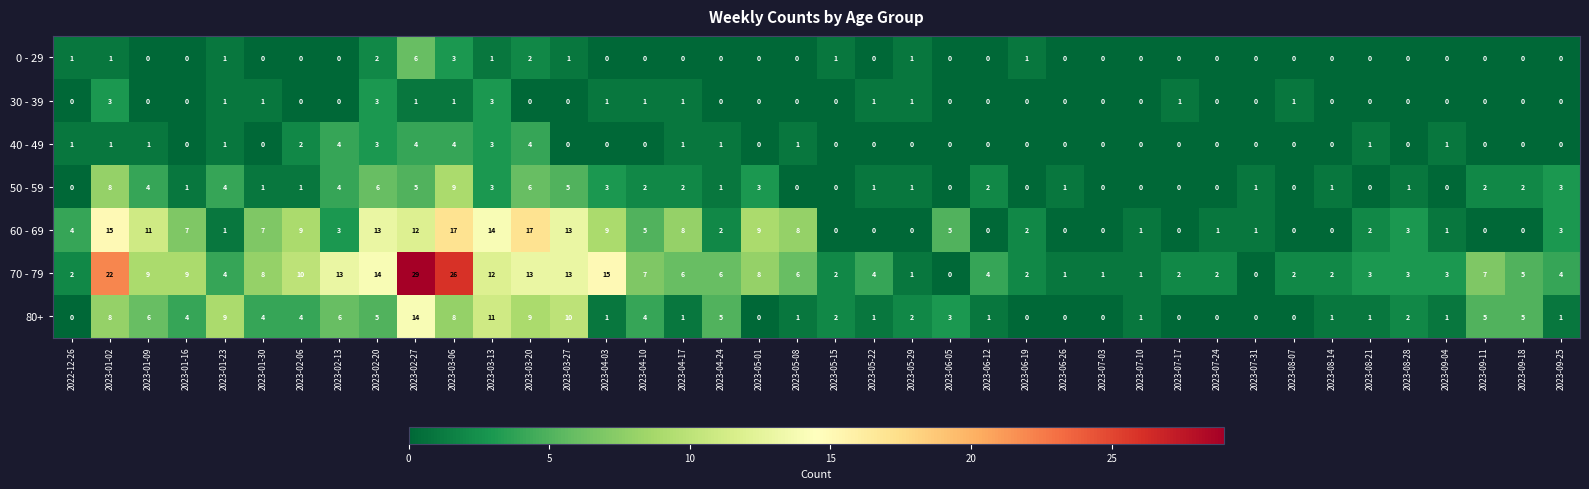

Is the value of 40 - 49 at 2023-06-12 greater than the value of 70 - 79 at 2023-01-30?

No